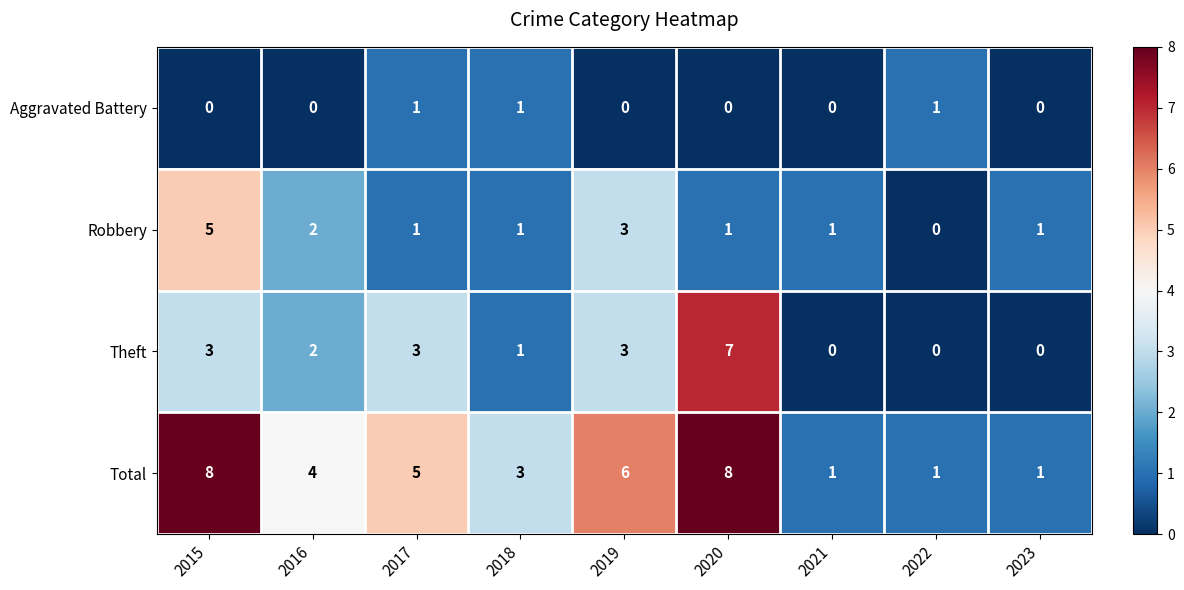

Which series has the largest total across all categories?

Total